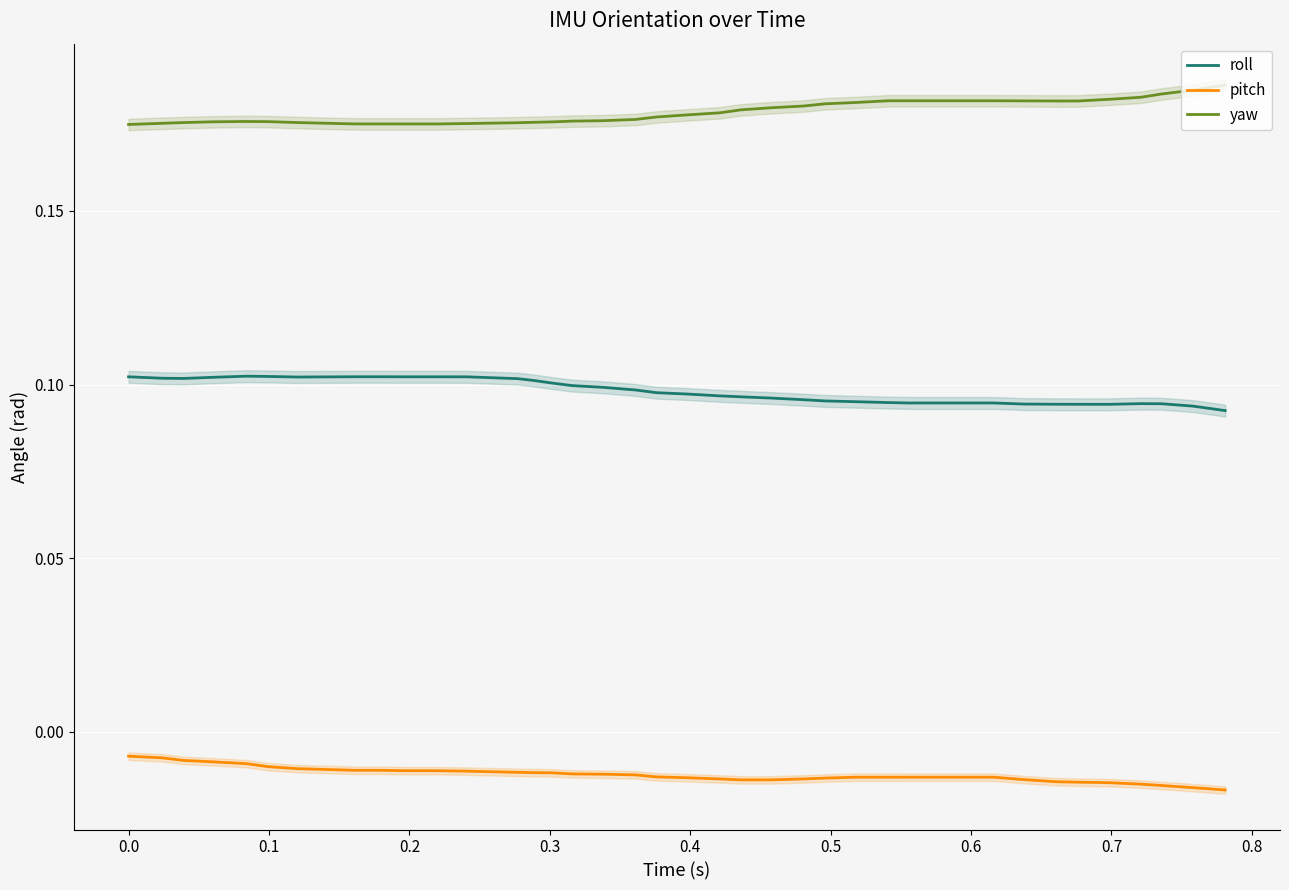

List the series in order of their overall mean, lowest first.

pitch, roll, yaw